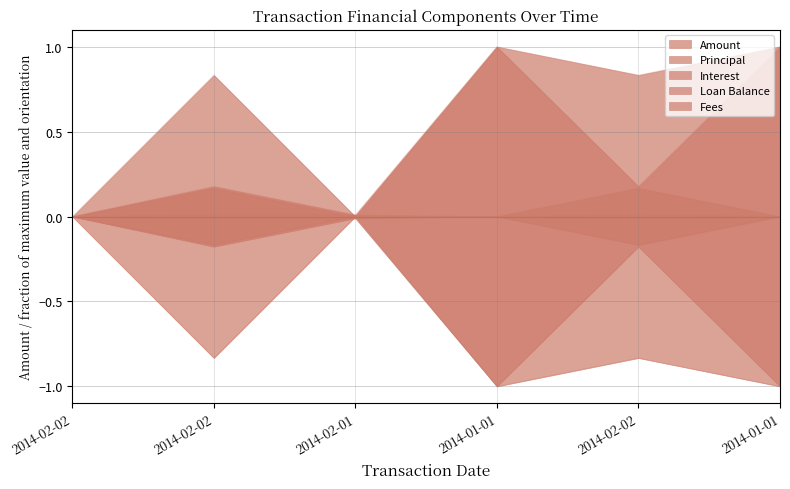

The Loan Balance series shows 1.0 at 2014-01-01. True or false?

True